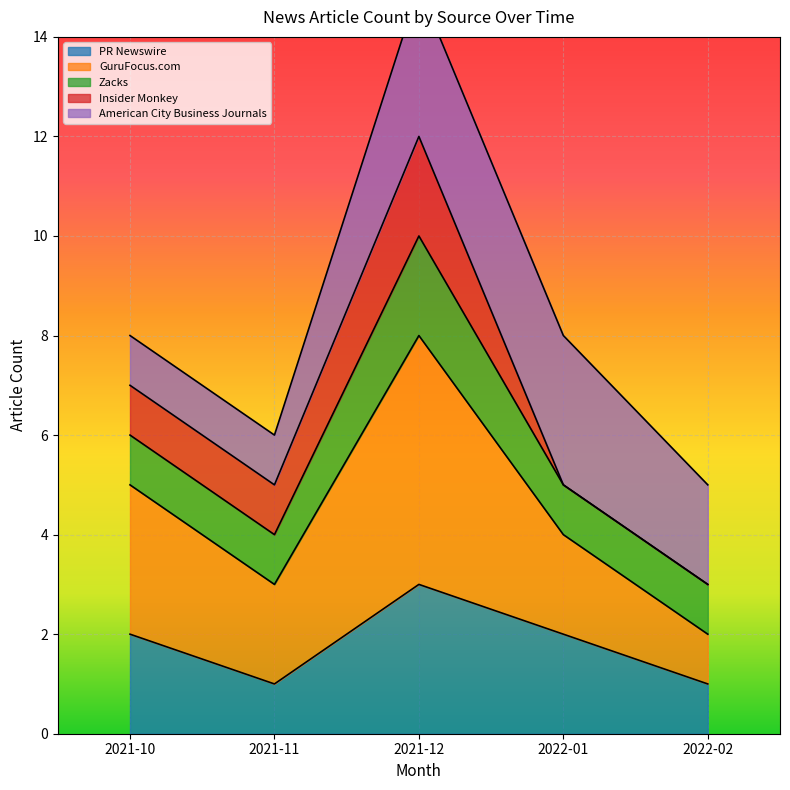

What is the maximum value for PR Newswire?

3